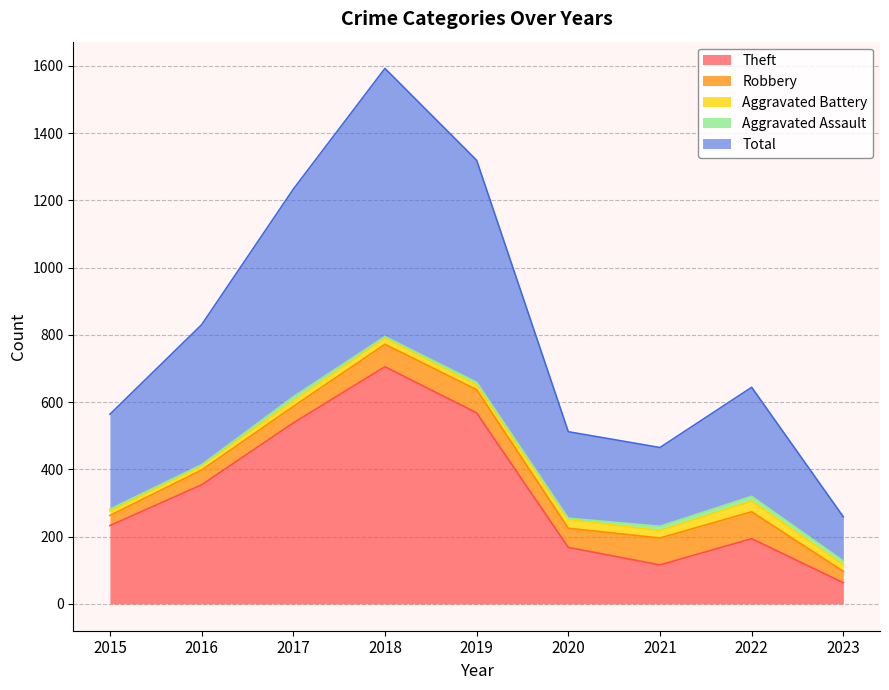

True or false: Total and Aggravated Assault intersect in this chart.

False